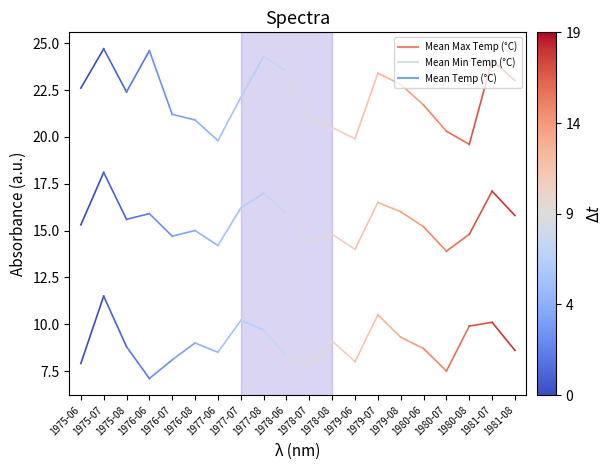

Which series has the largest total across all categories?

Mean Max Temp (°C)